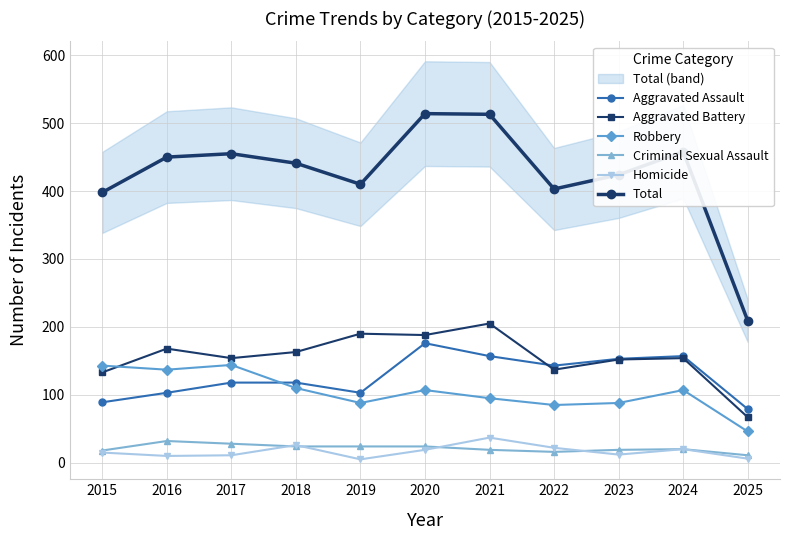

The value of Criminal Sexual Assault at 2023 is 19. True or false?

True